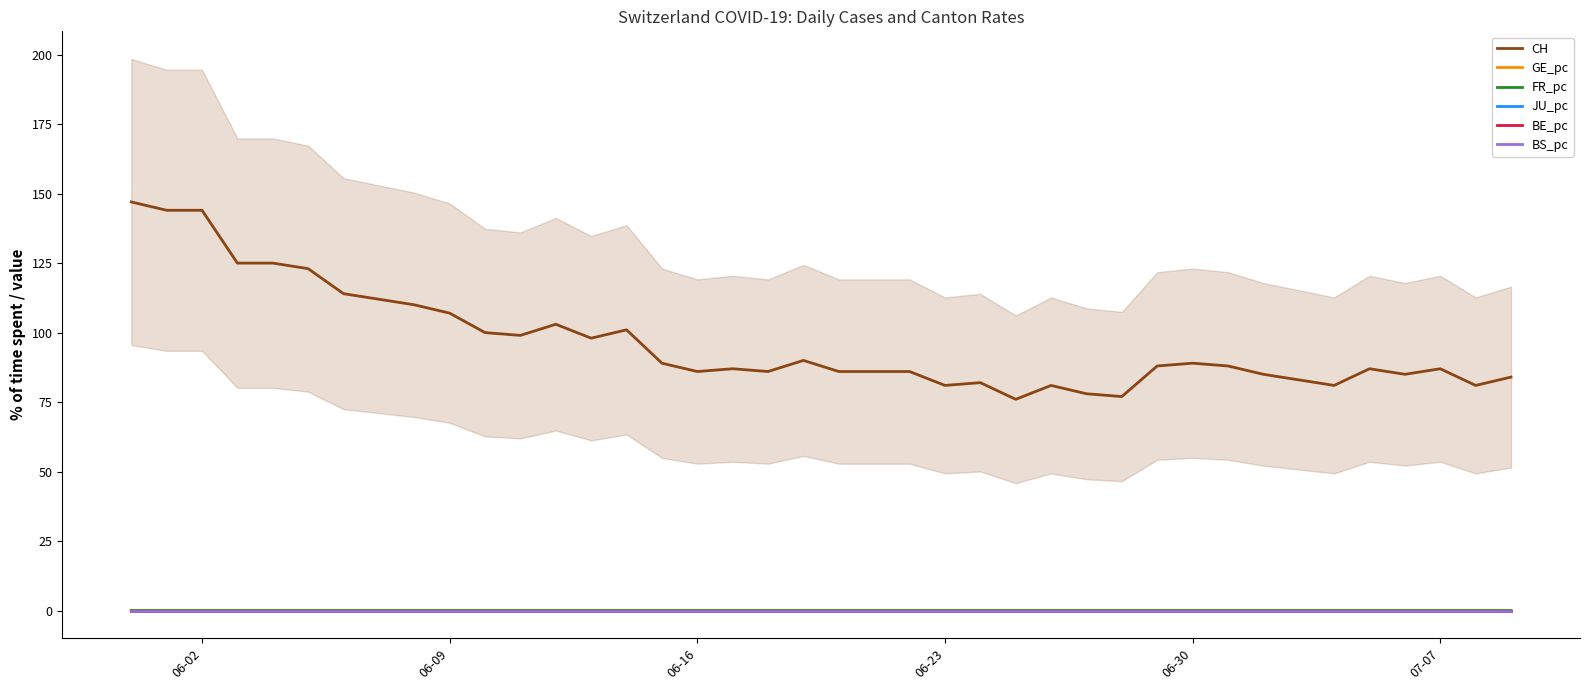

True or false: CH and GE_pc intersect in this chart.

False